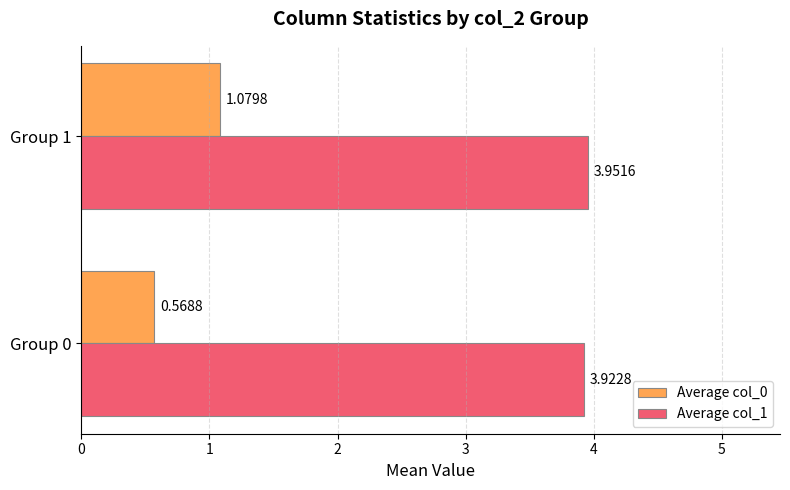

At which category is the sum across all series the highest?

Group 1